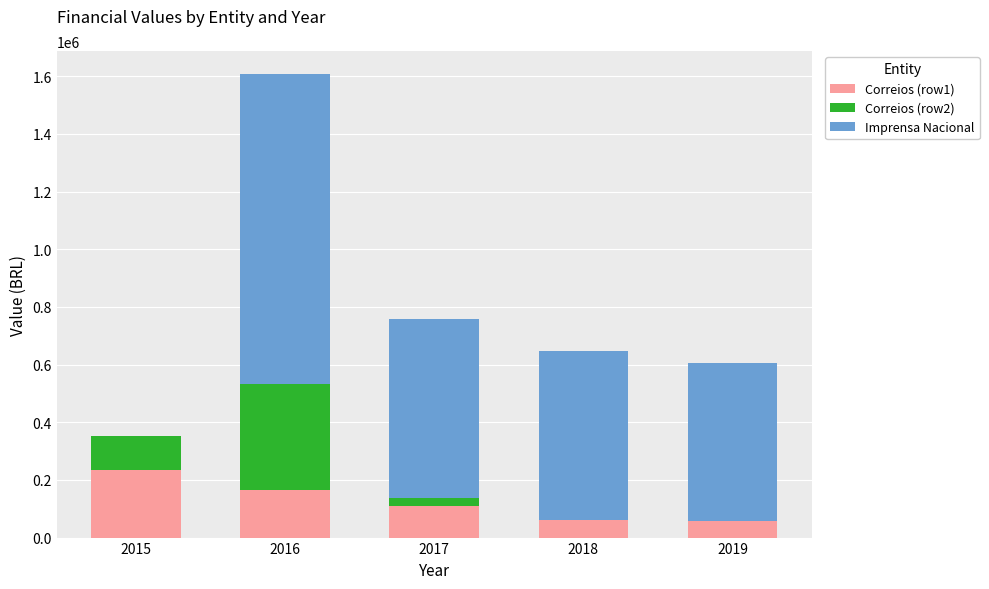

What is the maximum value for Correios (row1)?

236013.2